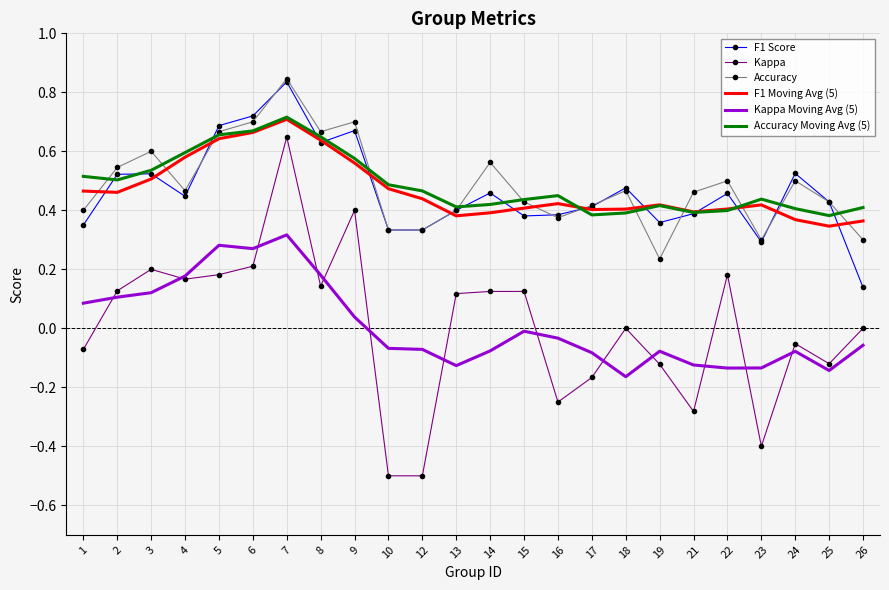

At how many categories does at least one series exceed 0?

24